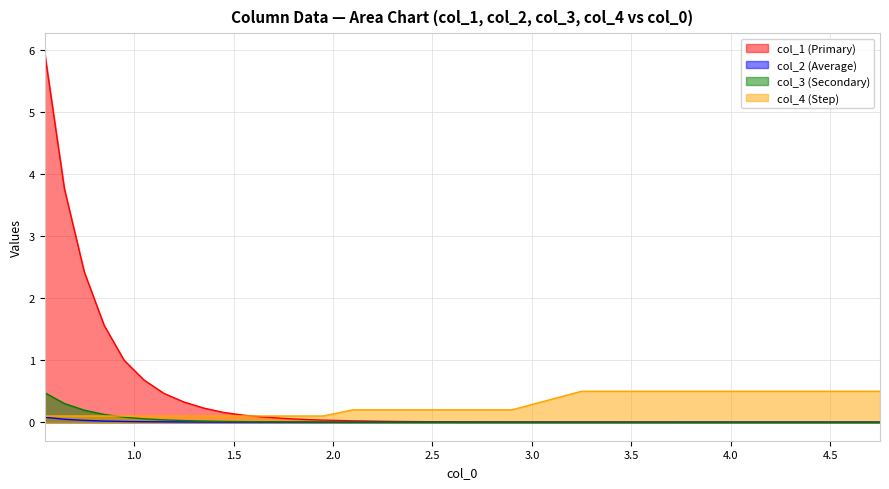

Which series has the widest spread of values?

col_1 (Primary)